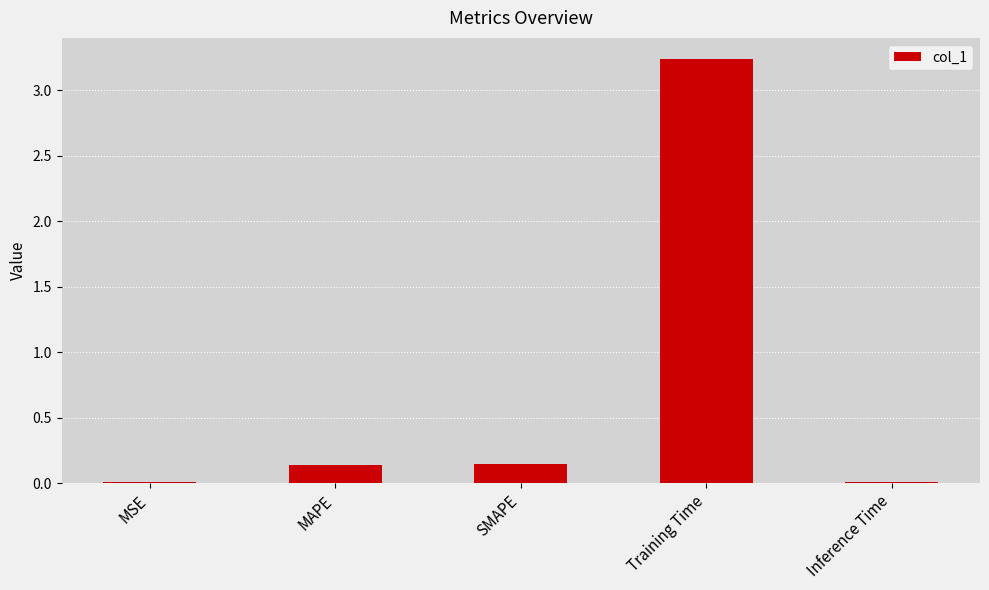

Are the bars grouped side by side (vs. stacked)?

No